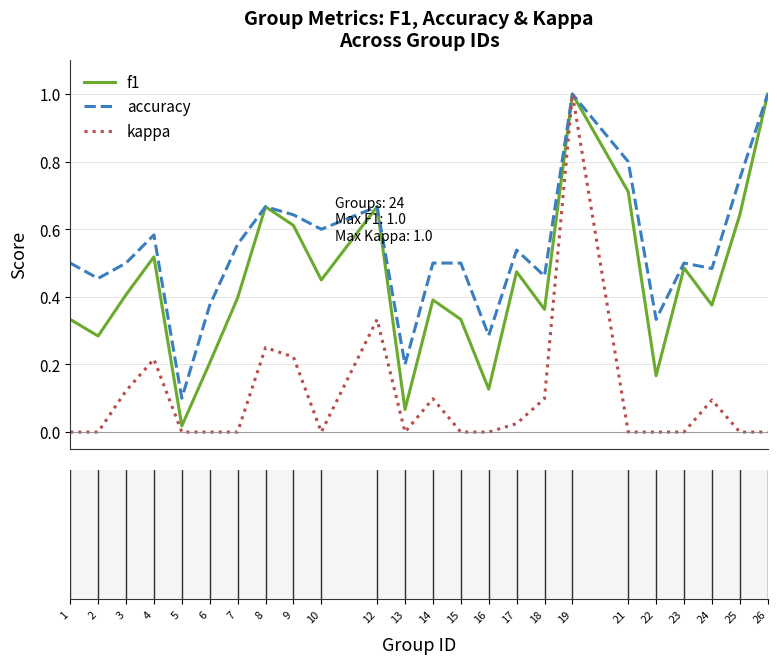

Rank the series by their average value, from highest to lowest.

accuracy, f1, kappa